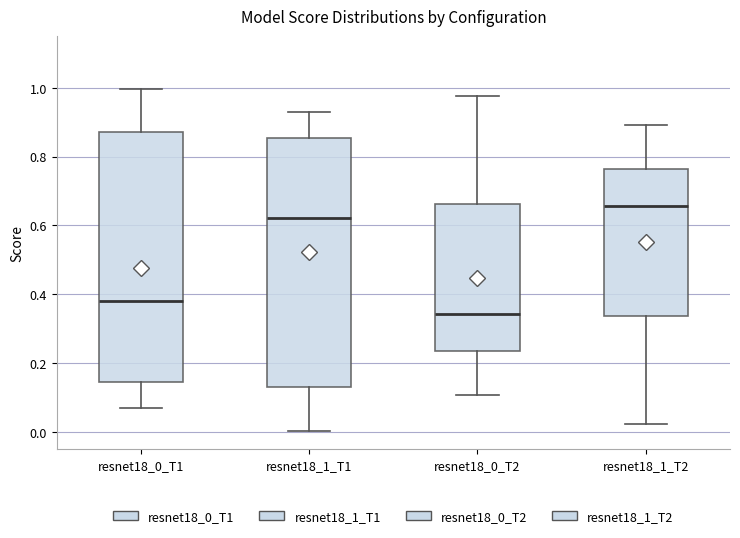

Reading left to right, transcribe this box plot: for each box, give where its median line is, the range the box spans, and where its two whiskers end, as read against the y-axis. The values are not printed on the chart, so give them approximately, as read against the axis.

resnet18_0_T1: median 0.38, box 0.14 to 0.88, whiskers 0.06 to 1.00
resnet18_1_T1: median 0.62, box 0.12 to 0.86, whiskers 0.00 to 0.94
resnet18_0_T2: median 0.34, box 0.24 to 0.66, whiskers 0.10 to 0.98
resnet18_1_T2: median 0.66, box 0.34 to 0.76, whiskers 0.02 to 0.90